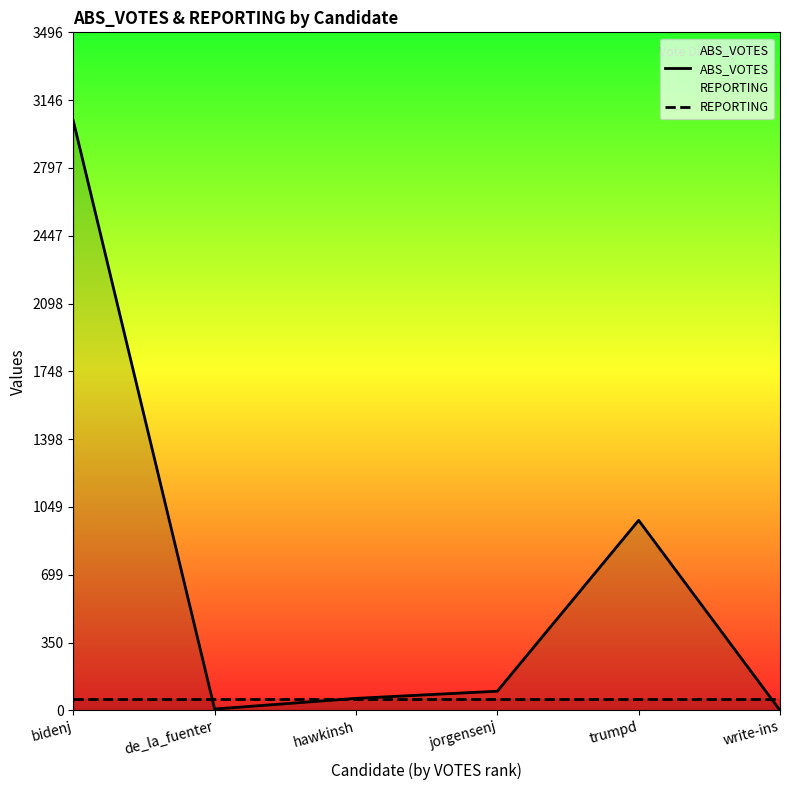

After their last crossing, which series has the higher values: REPORTING or ABS_VOTES?

REPORTING